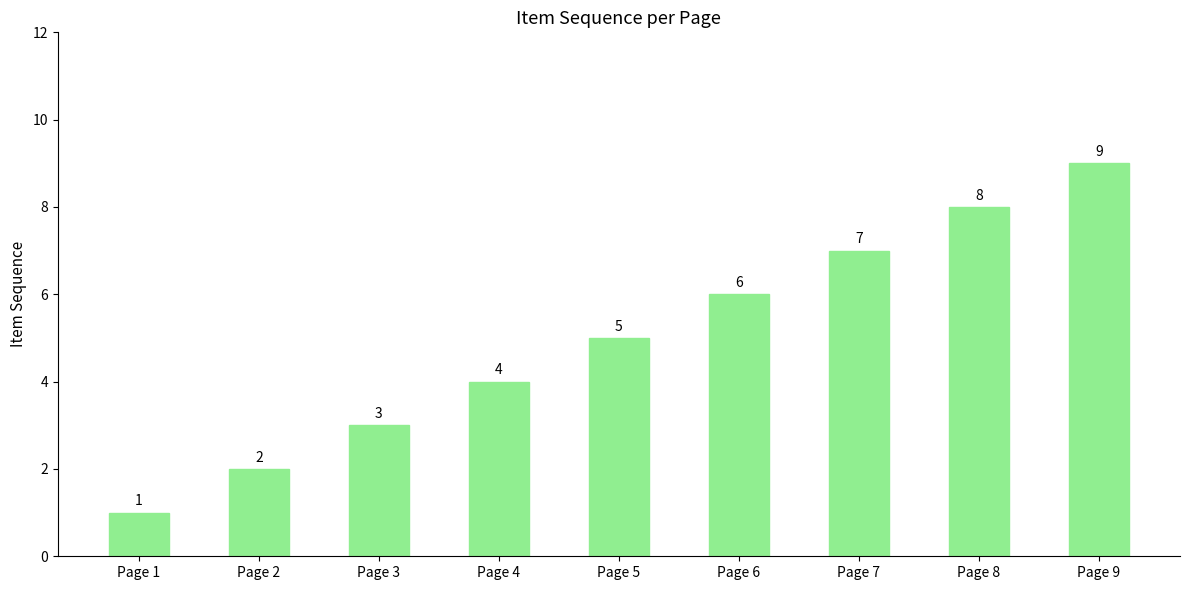

At which category does the chart reach its peak across all series?

Page 9